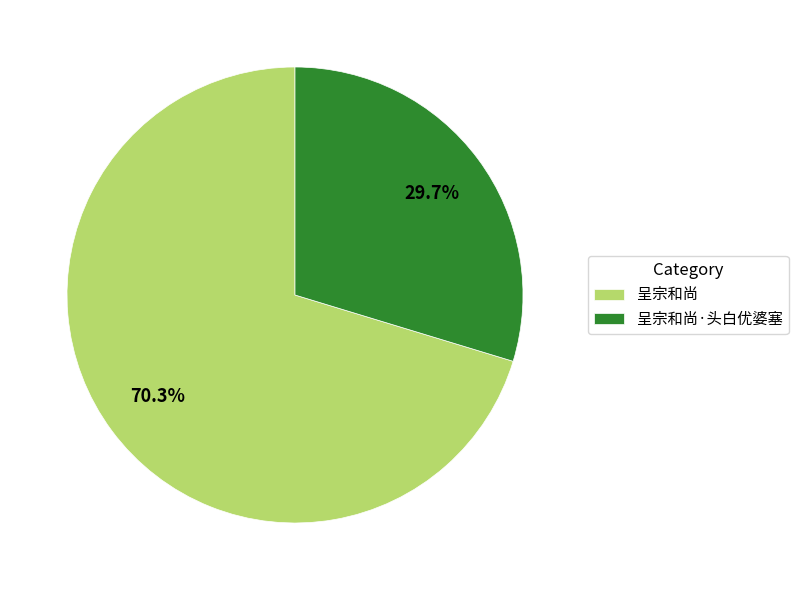

Combined, what portion of the pie is 呈宗和尚 and 呈宗和尚·头白优婆塞?

100.0%